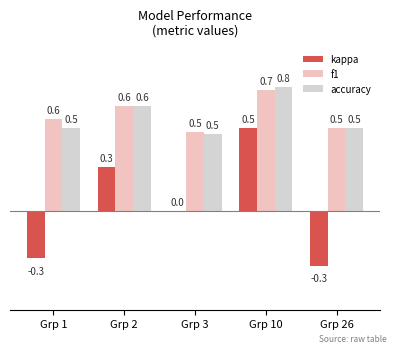

What is the difference between the highest and lowest values at Grp 26?

0.8